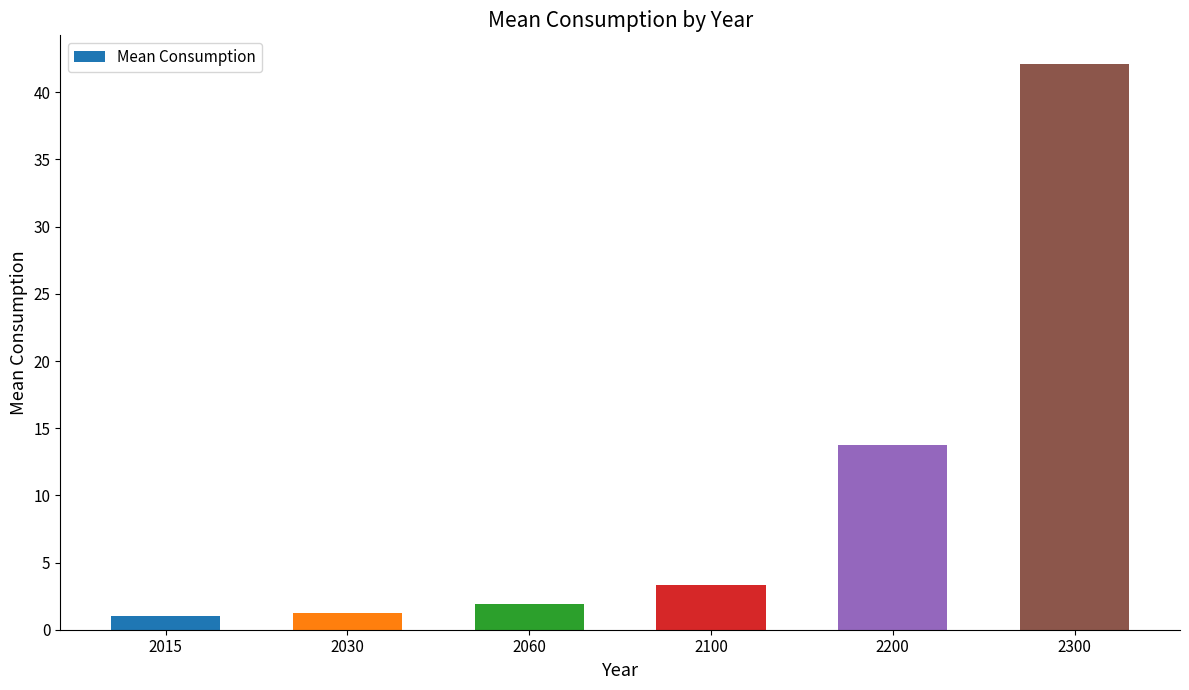

Reading left to right, list all the values displayed in this chart.

1.0	1.2	1.9	3.3	13.7	42.1